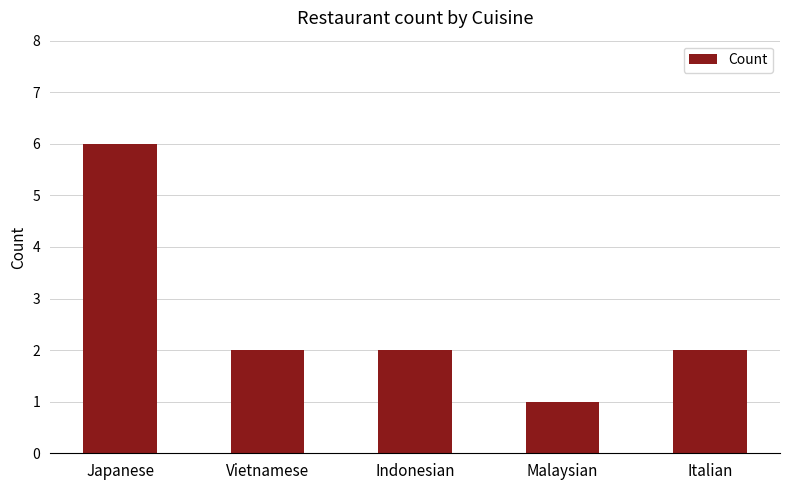

Count the number of data series in this chart.

1